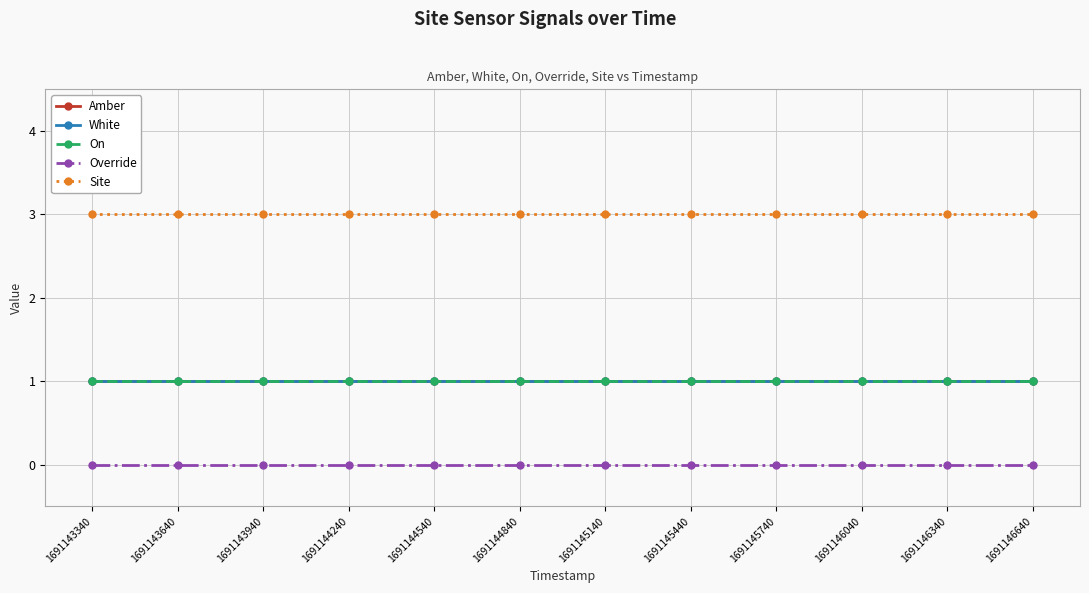

At which label does Override reach its minimum?

1691143340